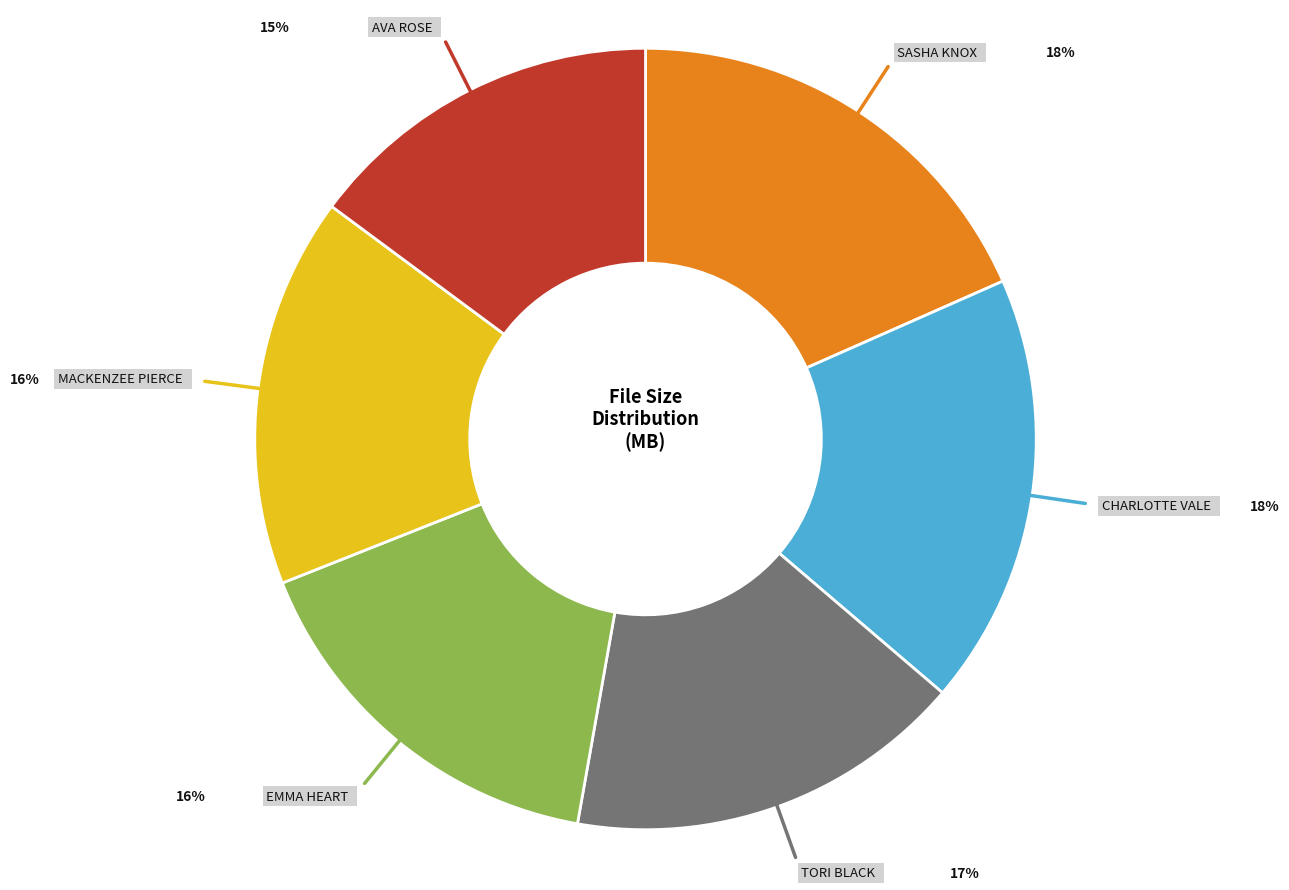

Does any single category account for the majority?

No